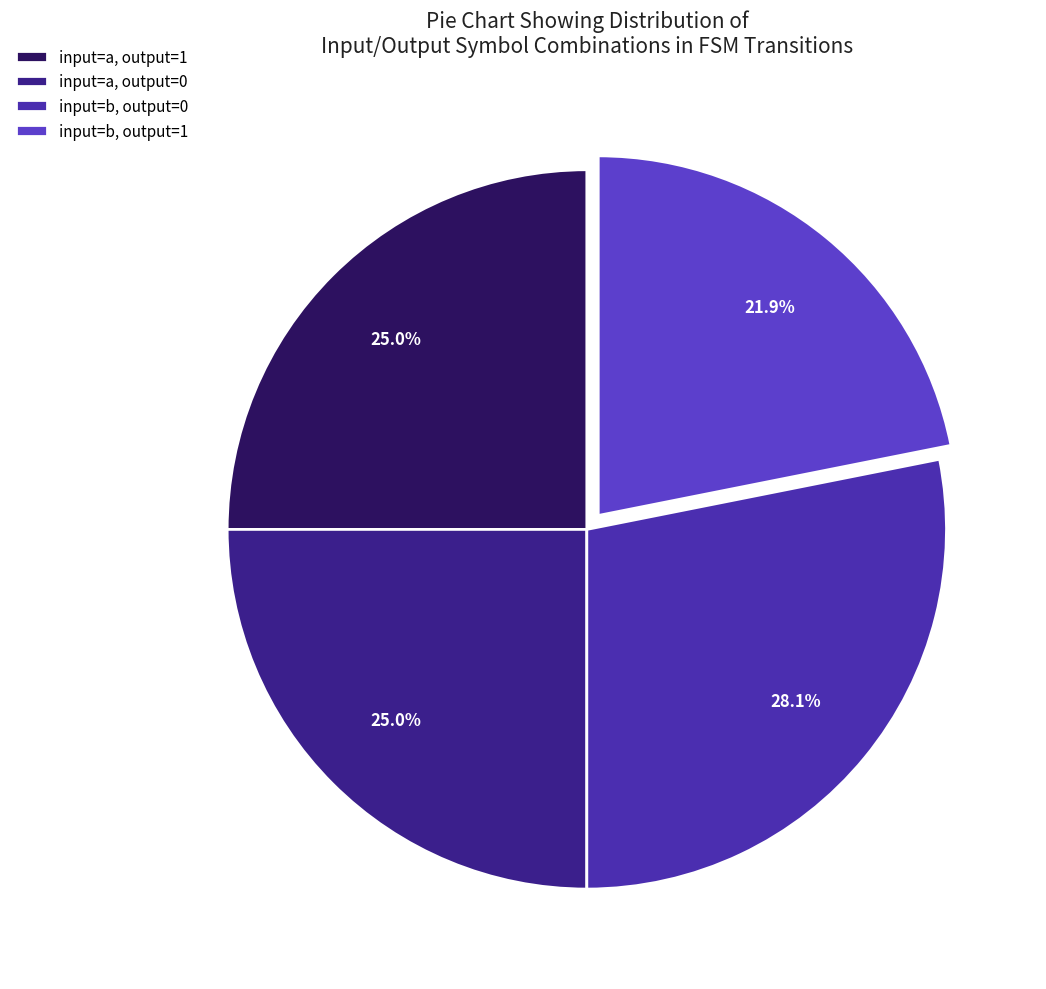

How many segments does this pie chart have?

4